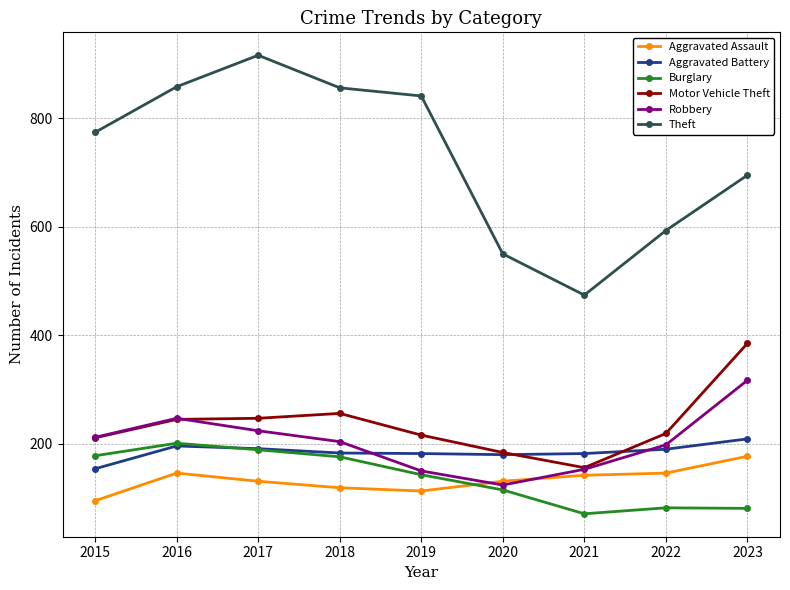

The Aggravated Assault series shows 209 at 2016. True or false?

False